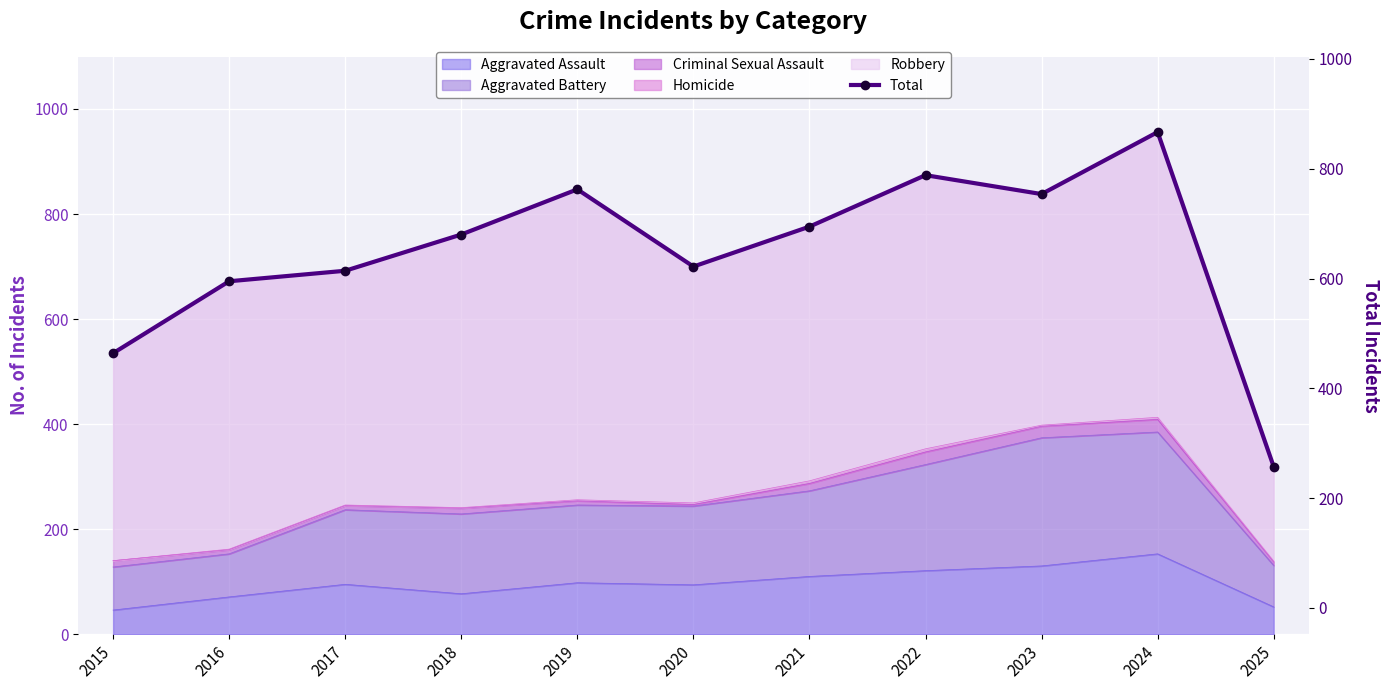

Reading left to right, what are all the values shown in this chart?

535	672	692	761	847	700	776	874	838	956	319